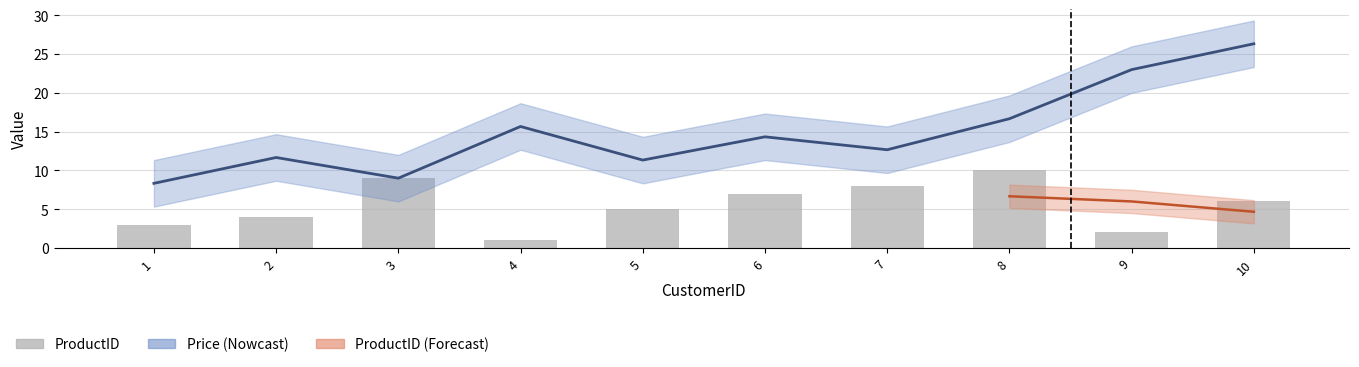

Rank the categories by value from lowest to highest.

4, 9, 1, 2, 5, 10, 6, 7, 3, 8